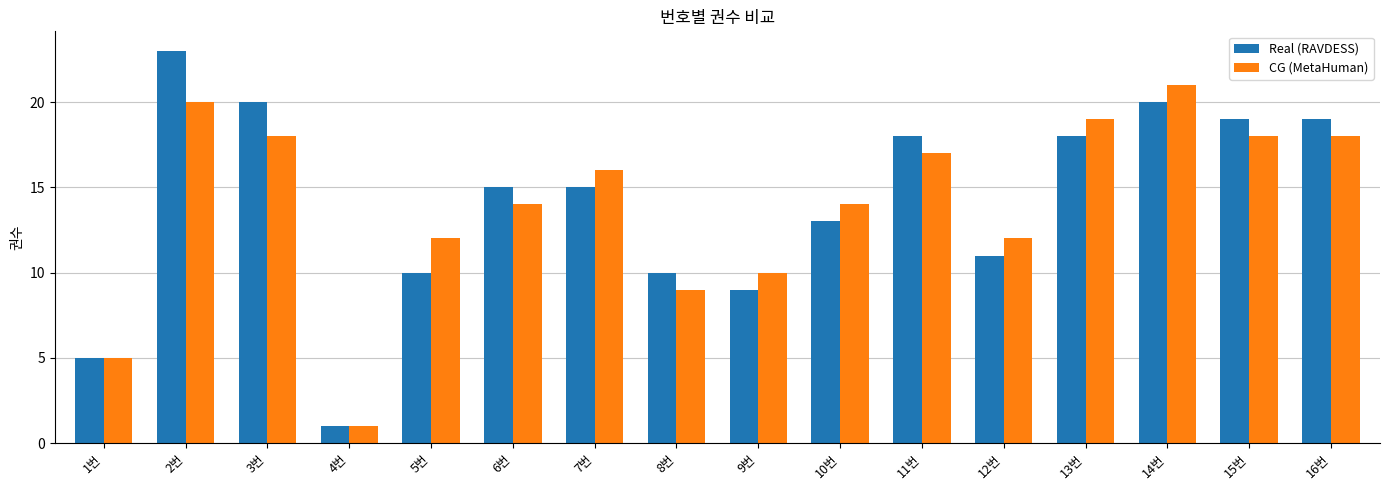

What is the label of the 4th bar from the right?

13번